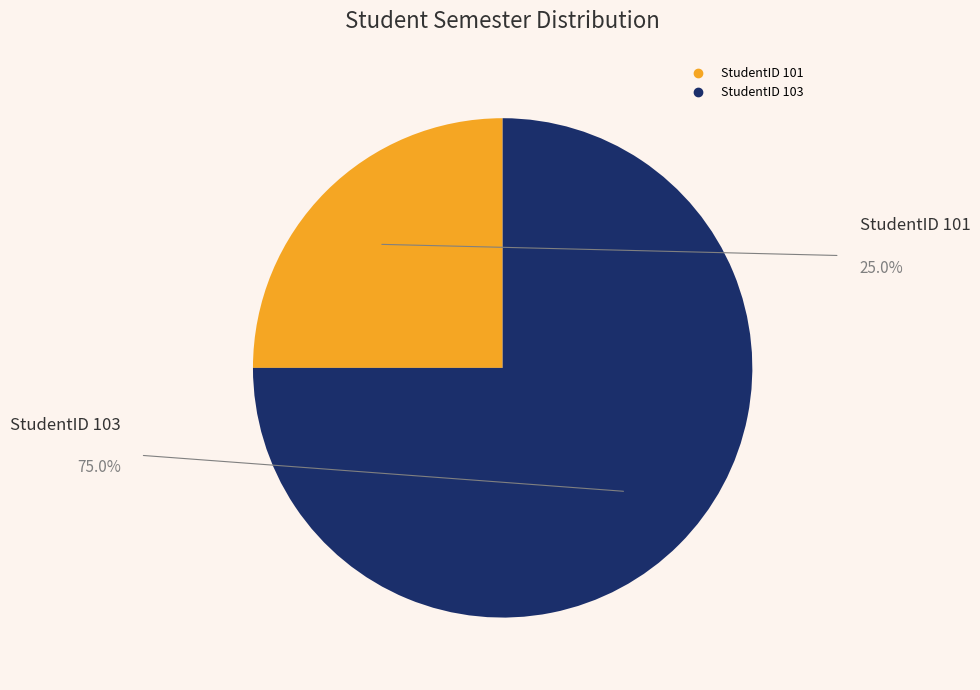

Is there a majority slice in this chart?

Yes